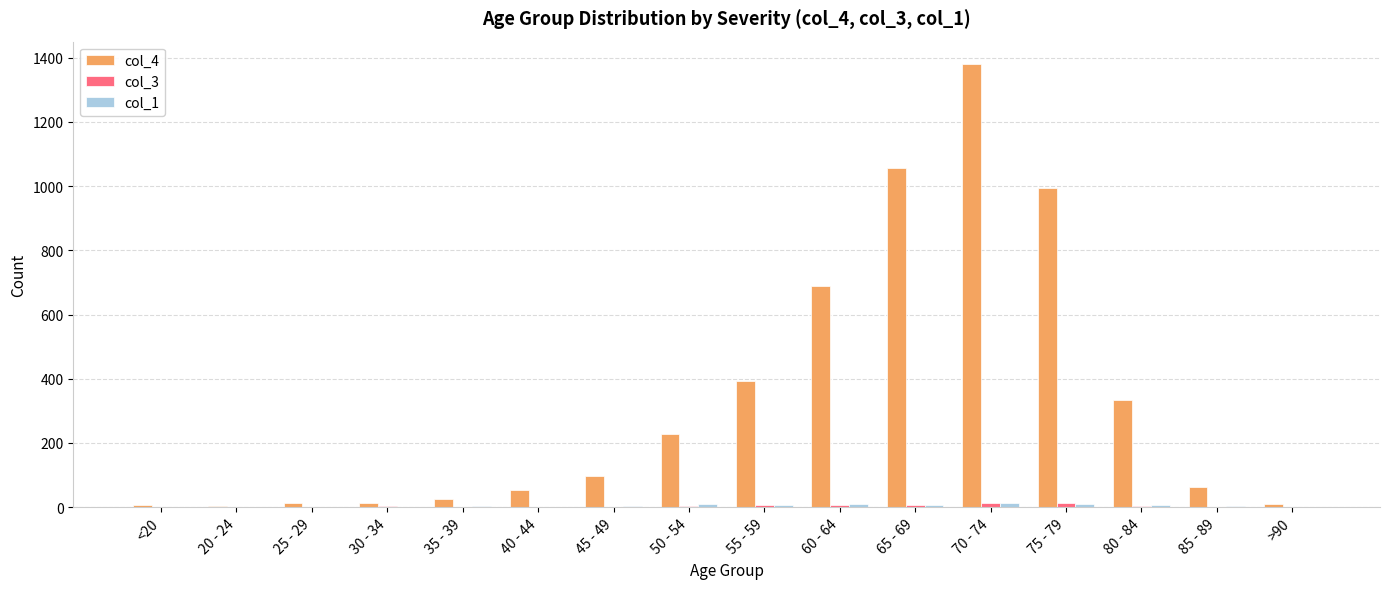

Which series has the largest total across all categories?

col_4